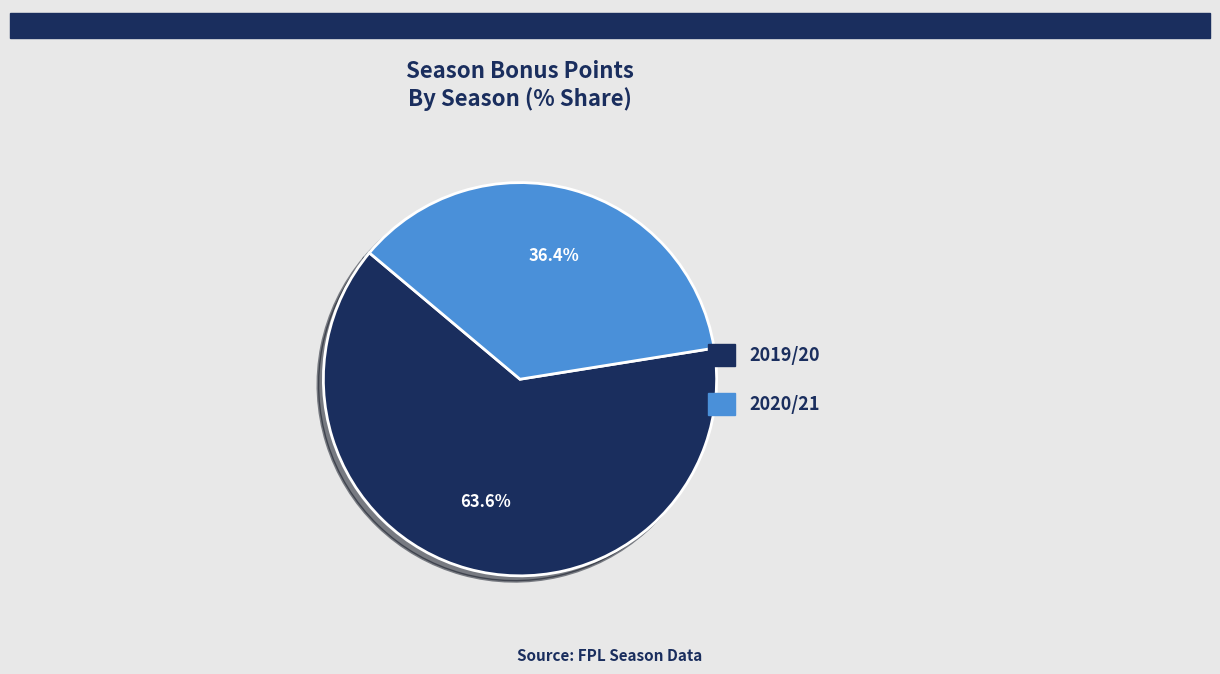

How many slices are in this pie chart?

2